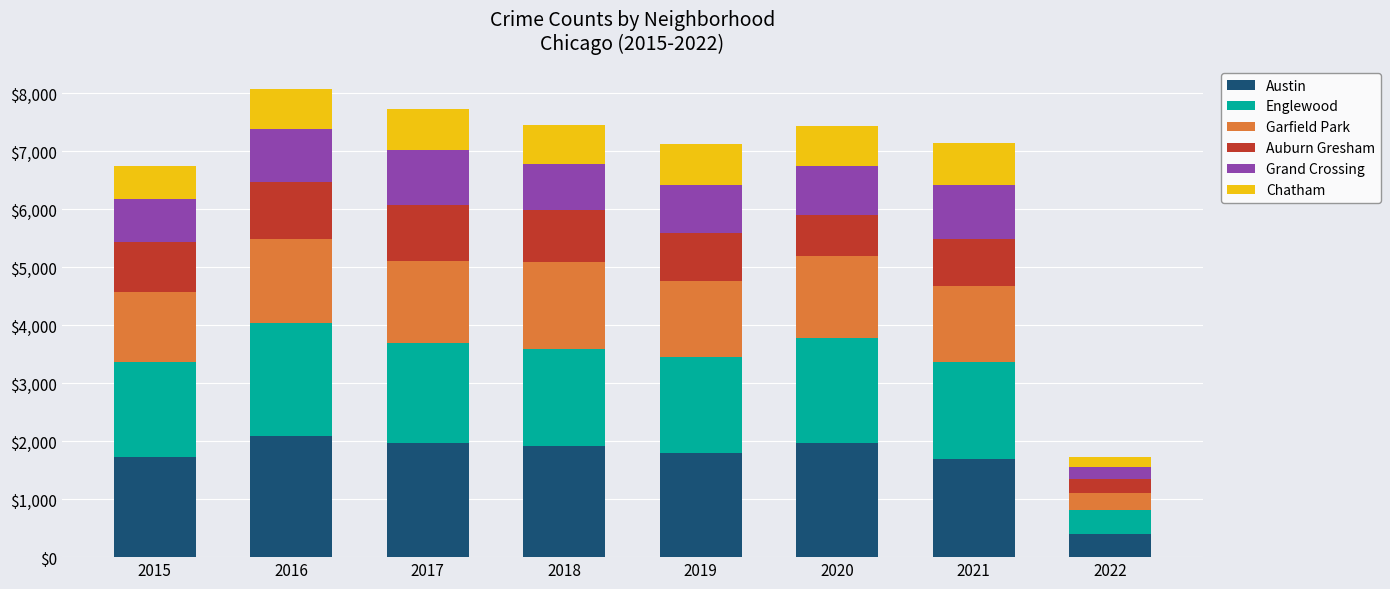

What is the maximum value for Austin?

2086